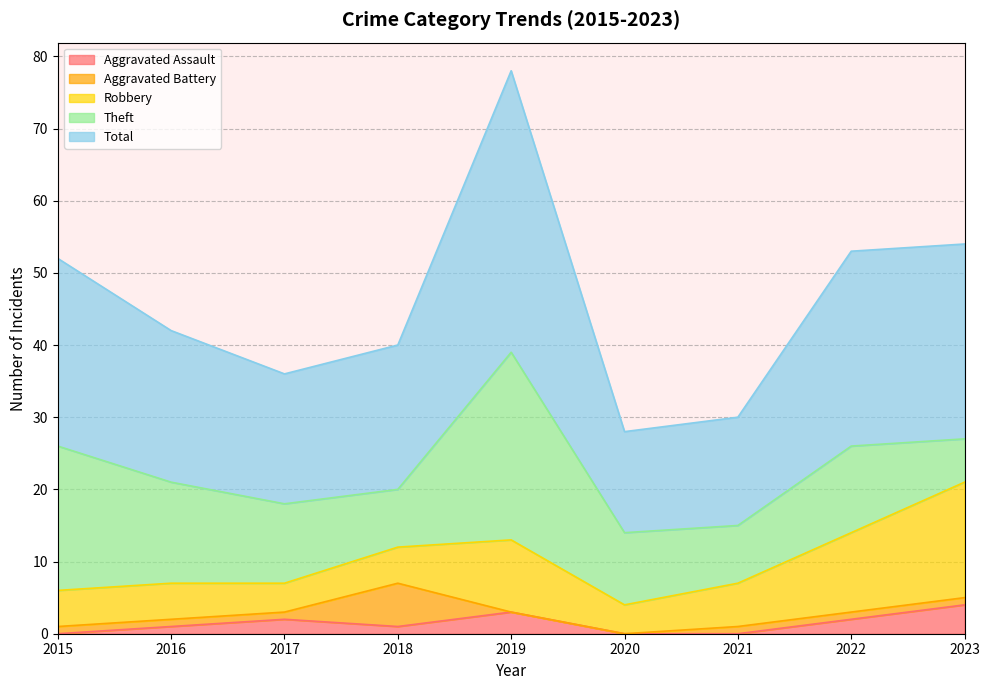

Which series changed the most between 2016 and 2022?

Robbery